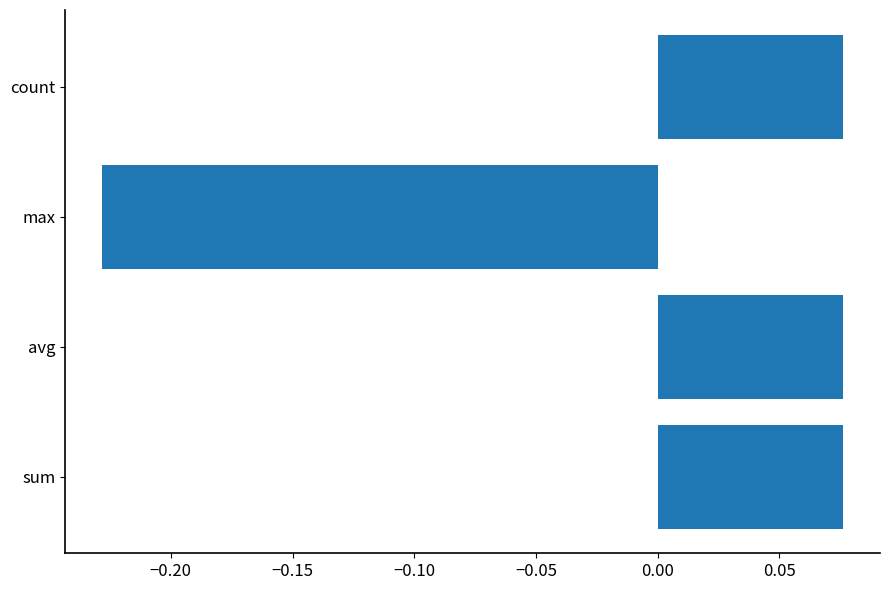

How many values are between 0 and 1?

3